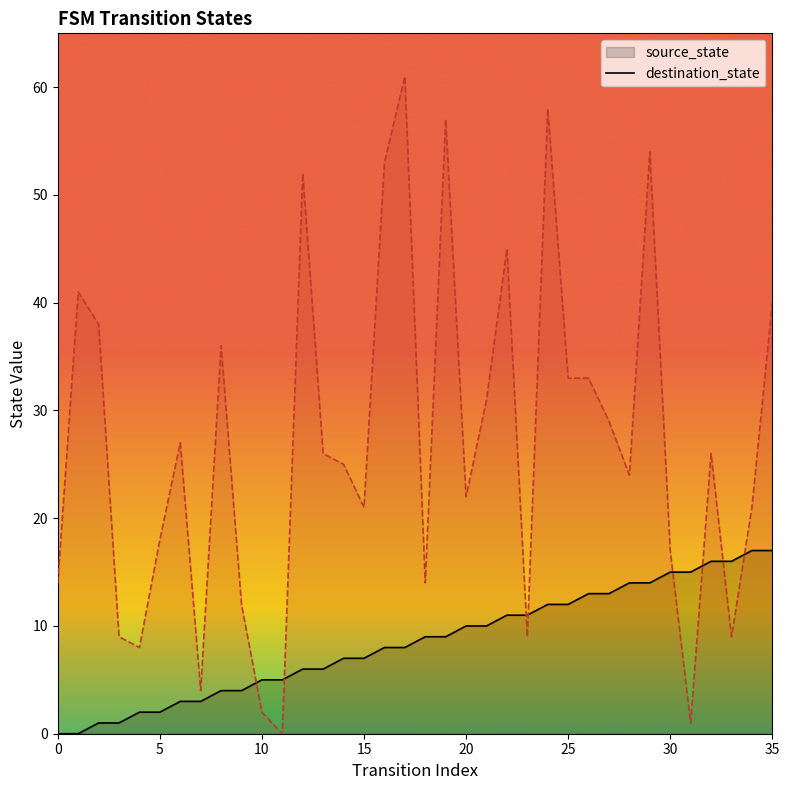

What is the total value across all series at 20?

32